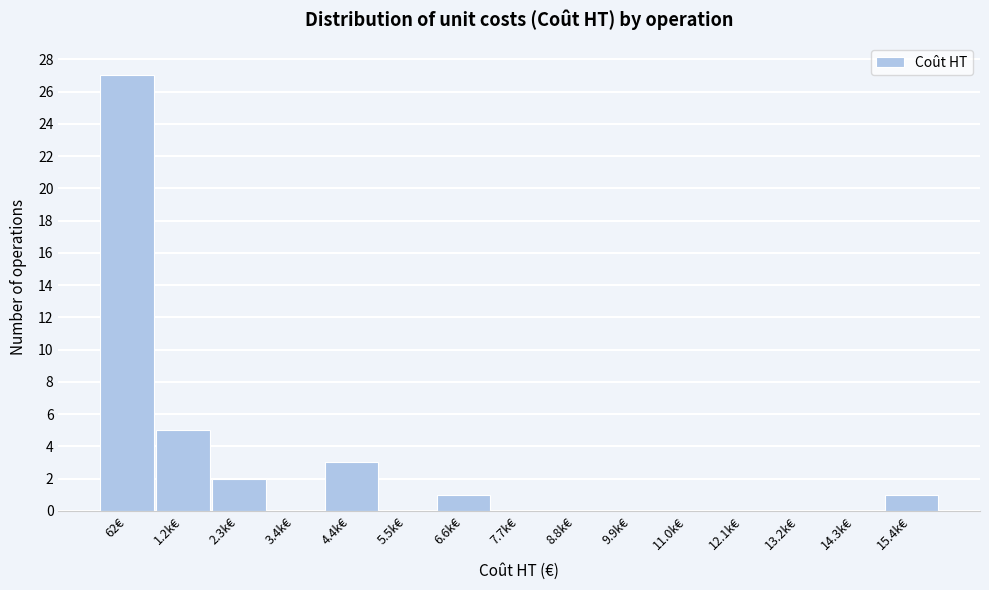

Reading left to right, transcribe all the data shown in this chart.

62€=27	1.2k€=5	2.3k€=2	3.4k€=0	4.4k€=3	5.5k€=0	6.6k€=1	7.7k€=0	8.8k€=0	9.9k€=0	11.0k€=0	12.1k€=0	13.2k€=0	14.3k€=0	15.4k€=1